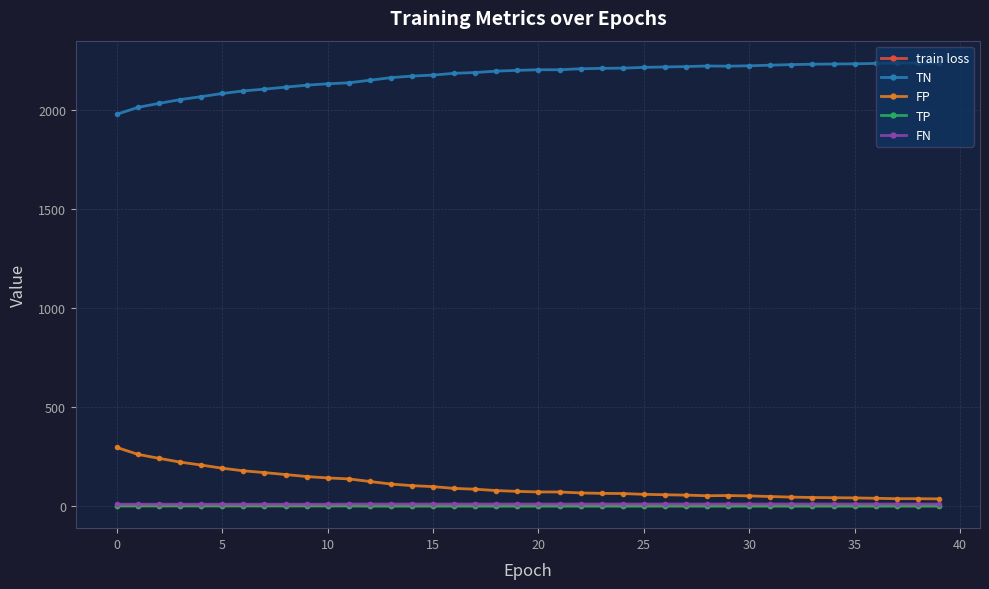

What is the highest value of the FP series?

296.0